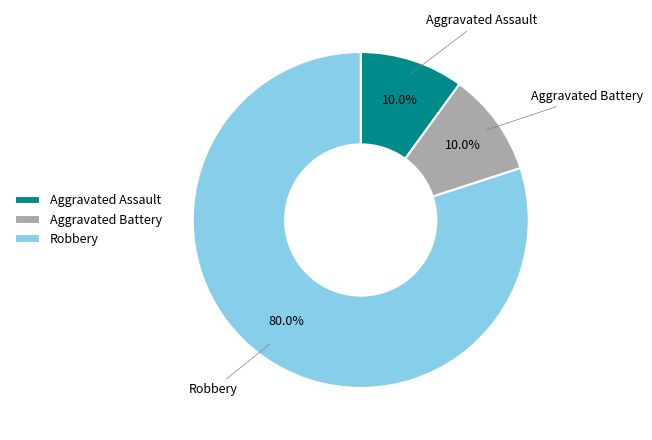

How many segments does this pie chart have?

3